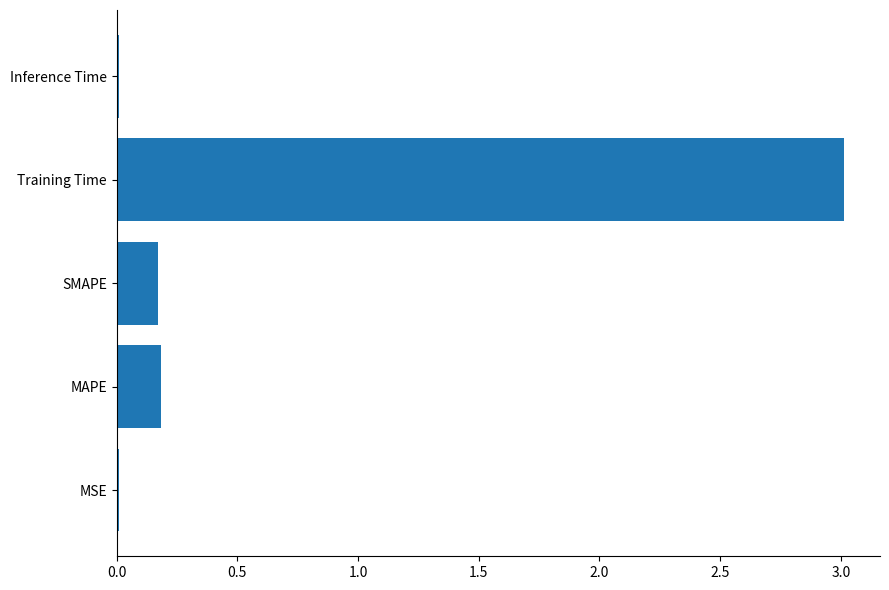

What is the change in value from SMAPE to Training Time?

+2.8